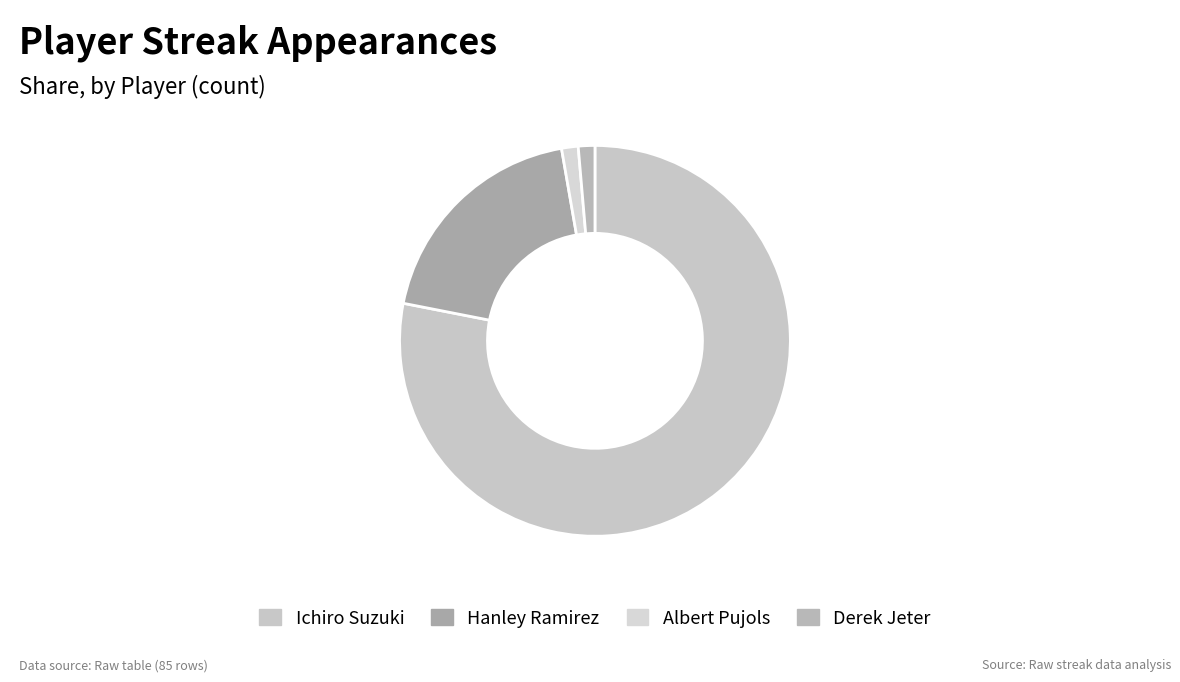

To the nearest percent, what is the difference between the Hanley Ramirez and Derek Jeter slice percentages?

18%